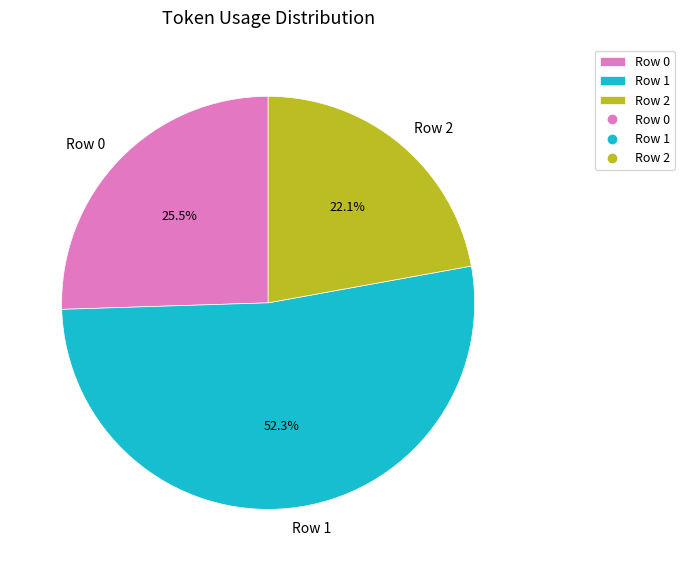

To the nearest percent, what percentage of the pie is Row 1?

52%